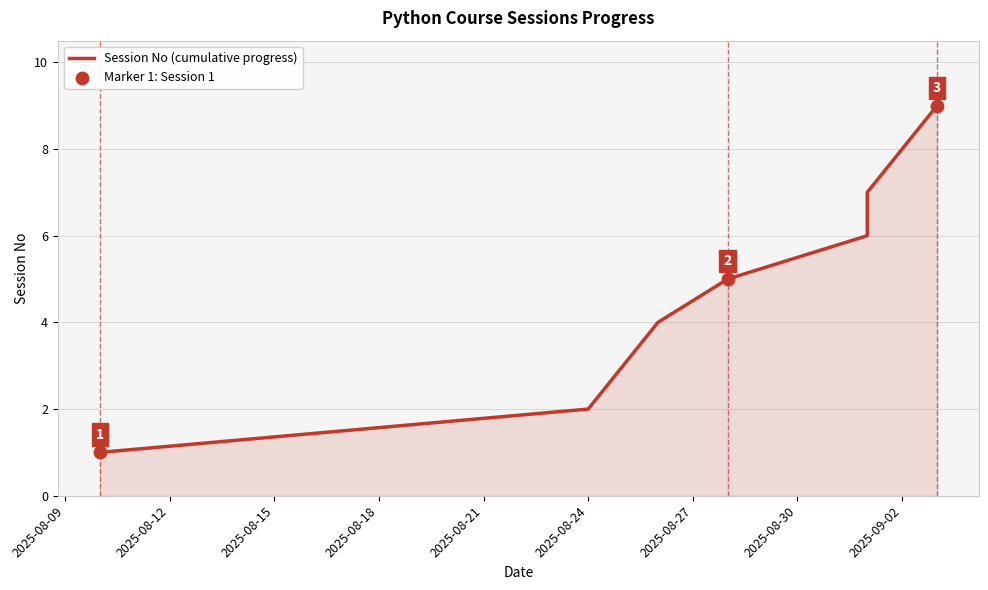

Between 2025-08-15 and 2025-08-12, which is larger?

2025-08-15